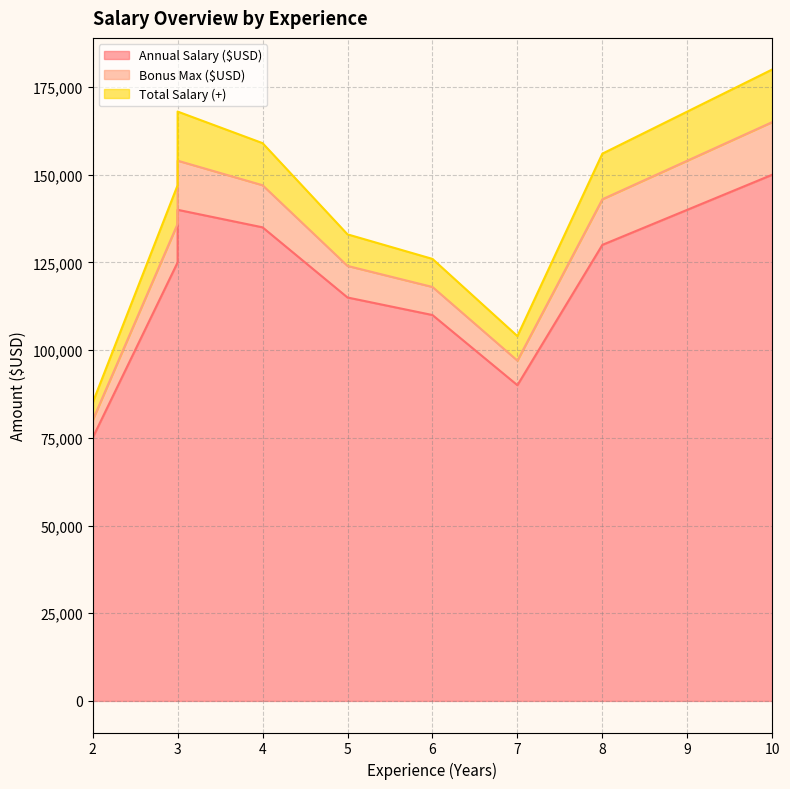

What is the label of the 10th point from the right?

2